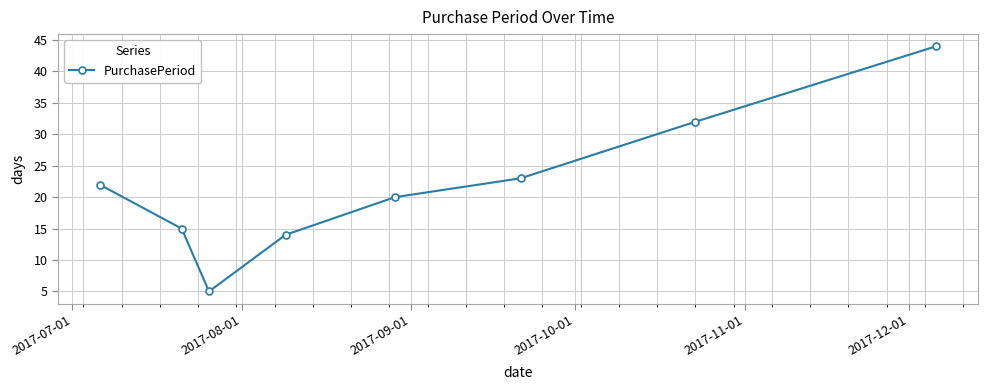

Reading left to right, extract all data points from this chart.

22	15	5	14	20	23	32	44